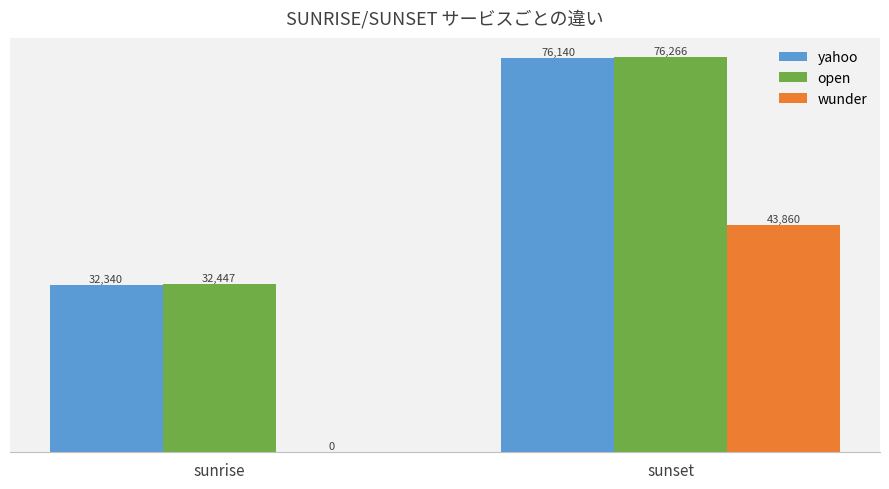

What is the total value across all series at sunrise?

64787